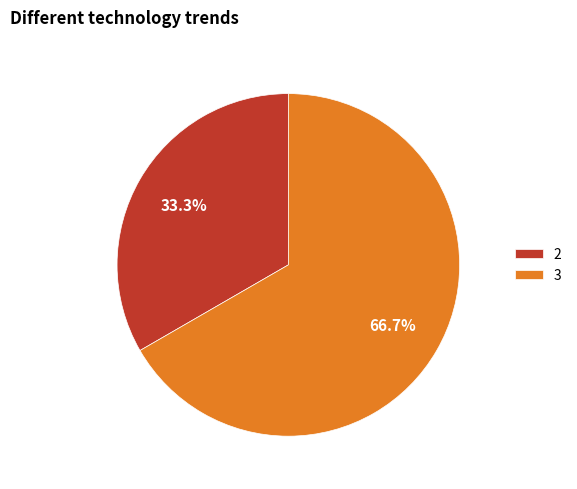

Does 2 represent more than half of the total?

No